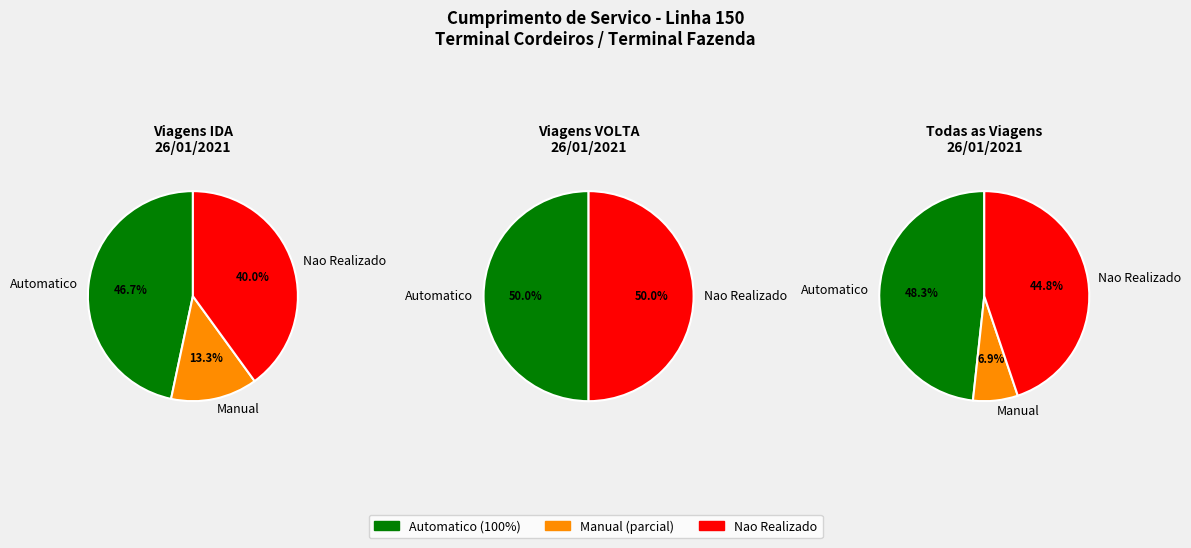

Which has a higher value, IDA or VOLTA?

IDA